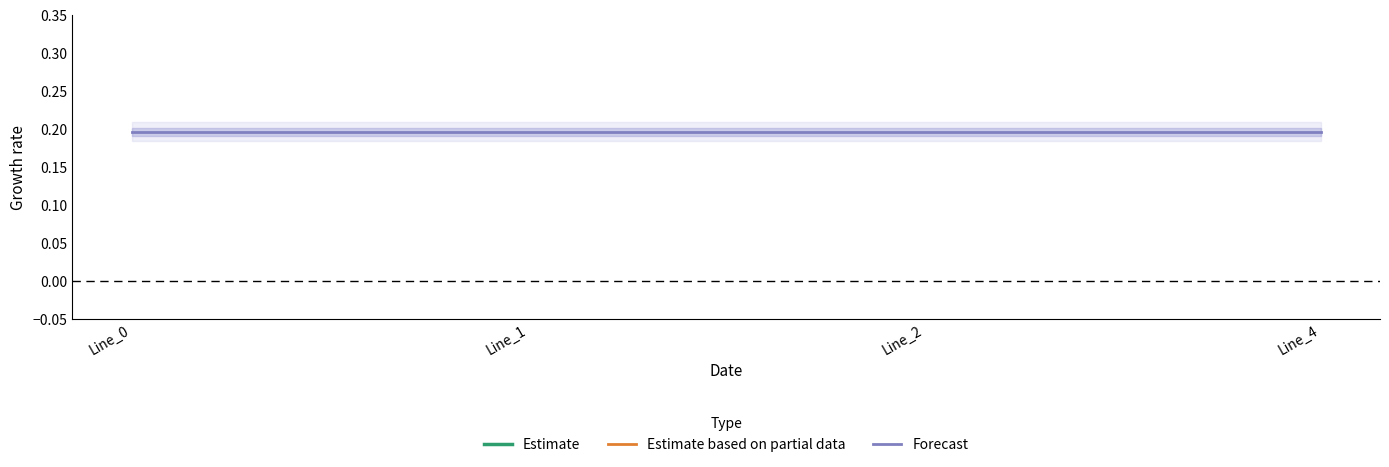

True or false: Forecast and Estimate cross at least once.

False